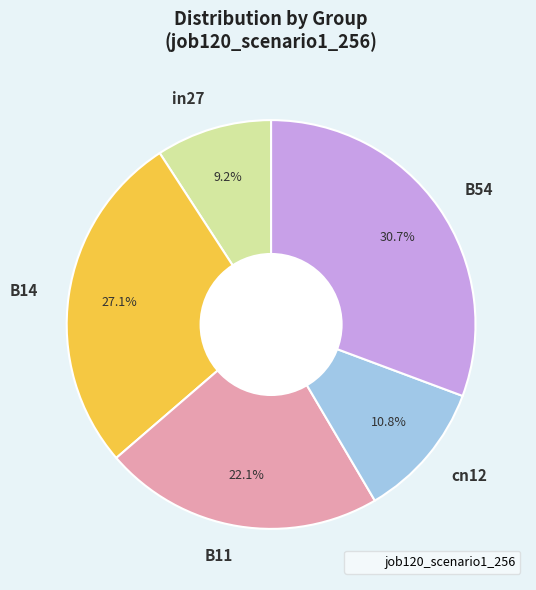

What percentage is the B11 slice, to the nearest percent?

22%